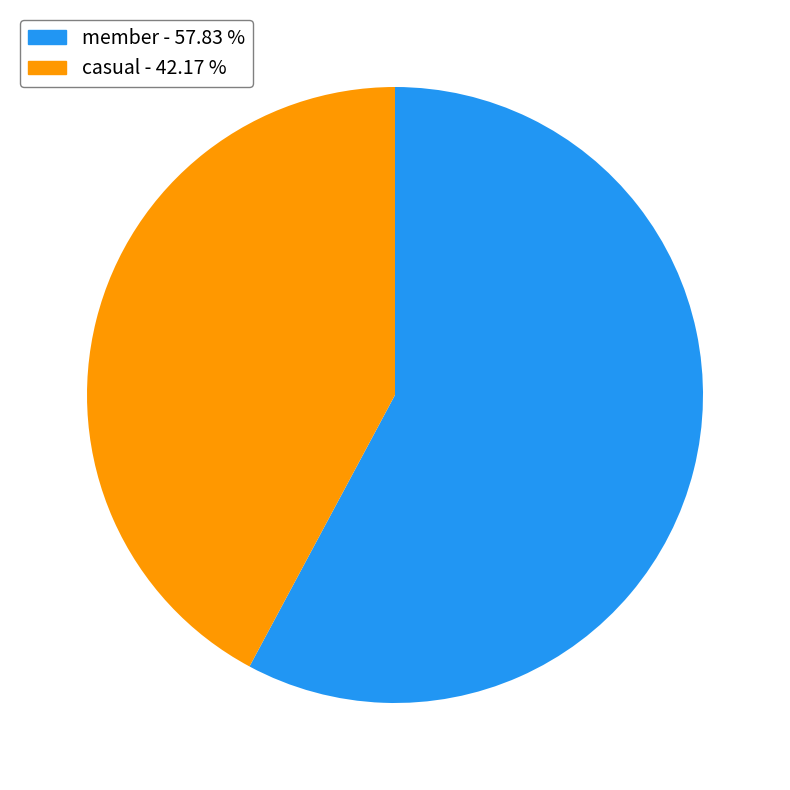

What is the ratio of the value at member - 57.83 % to the value at casual - 42.17 %?

1.4